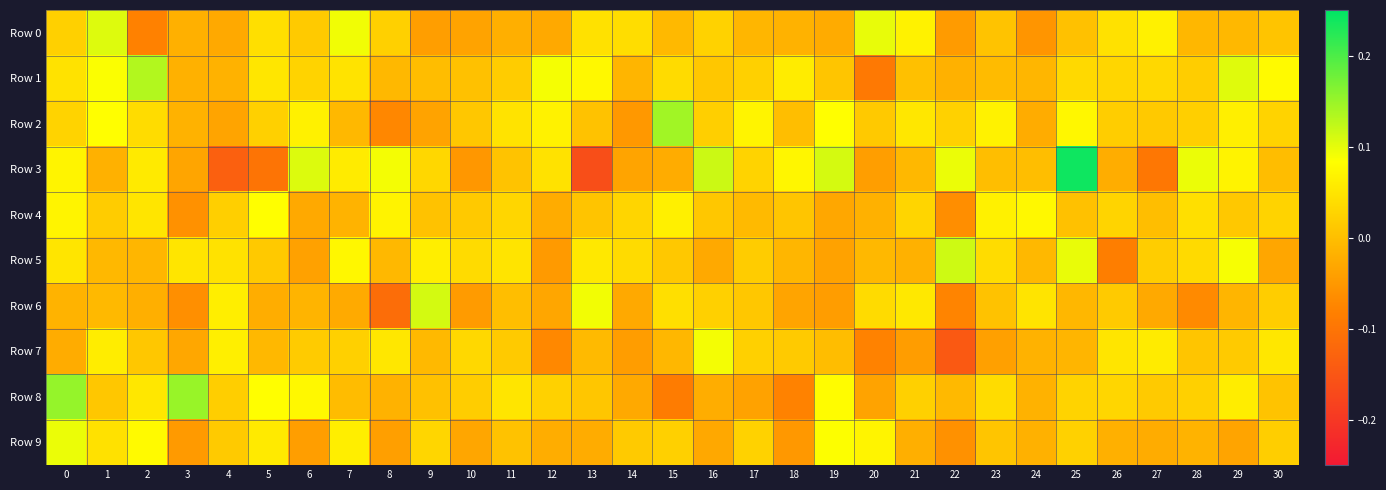

What is the total value across all series at 0?

0.5